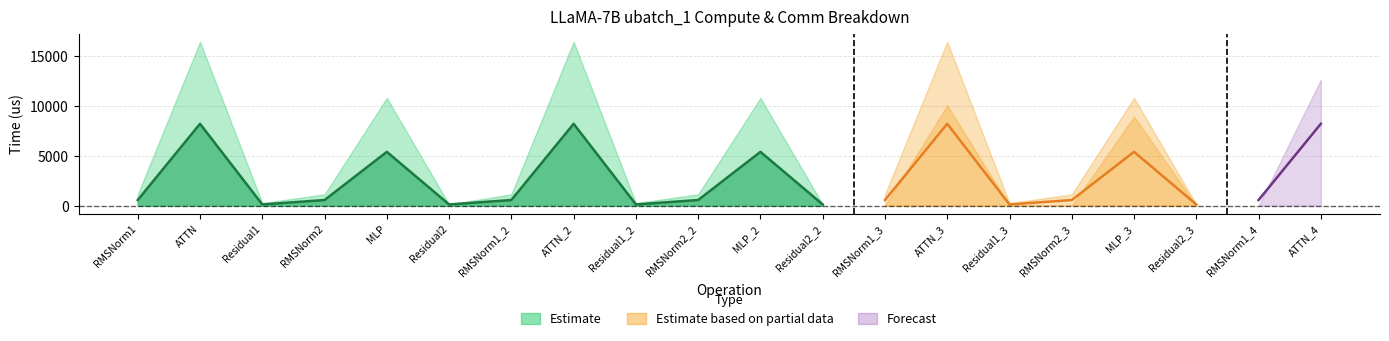

At which label does ig compute reach its peak?

ATTN